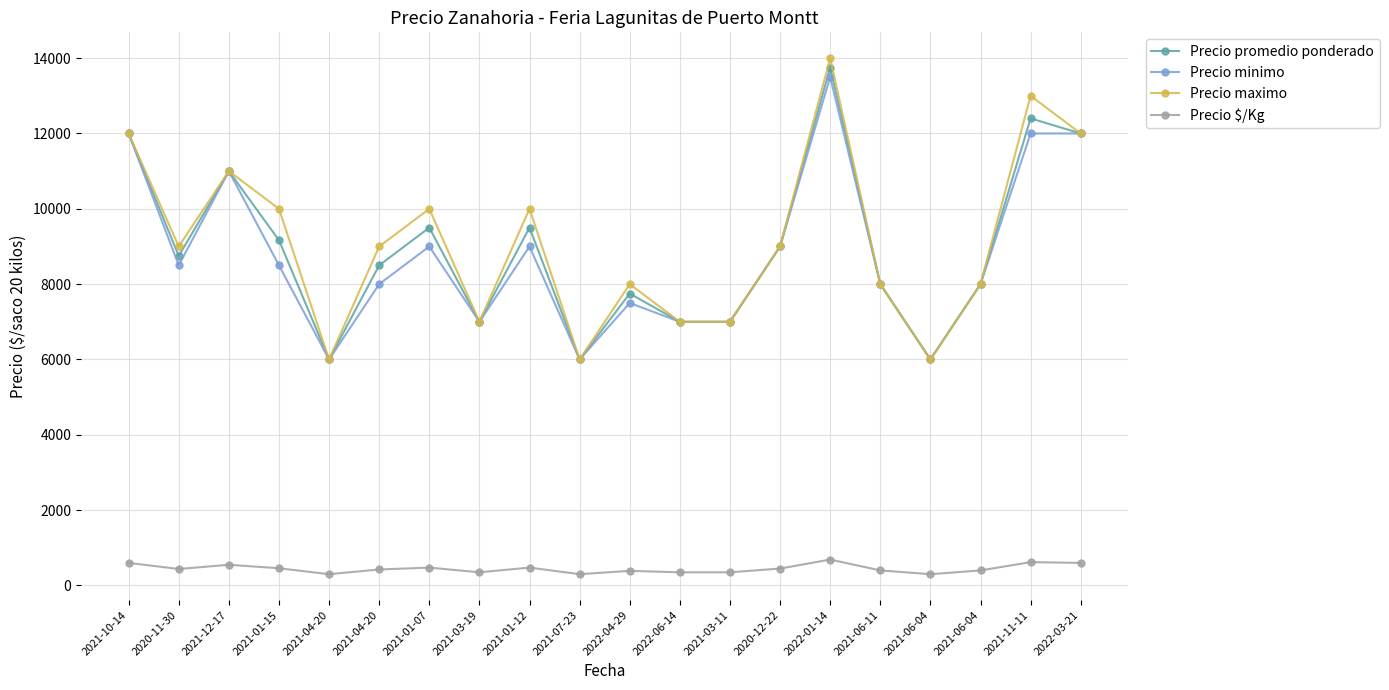

How many interior local valleys does the Precio promedio ponderado series have?

5